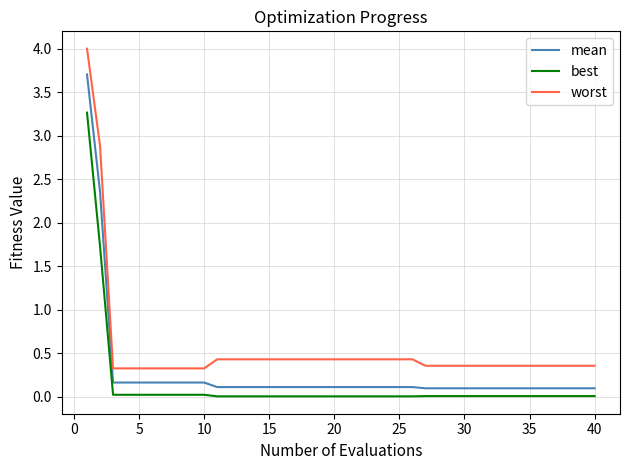

What are all the series names shown in the legend?

mean, best, worst